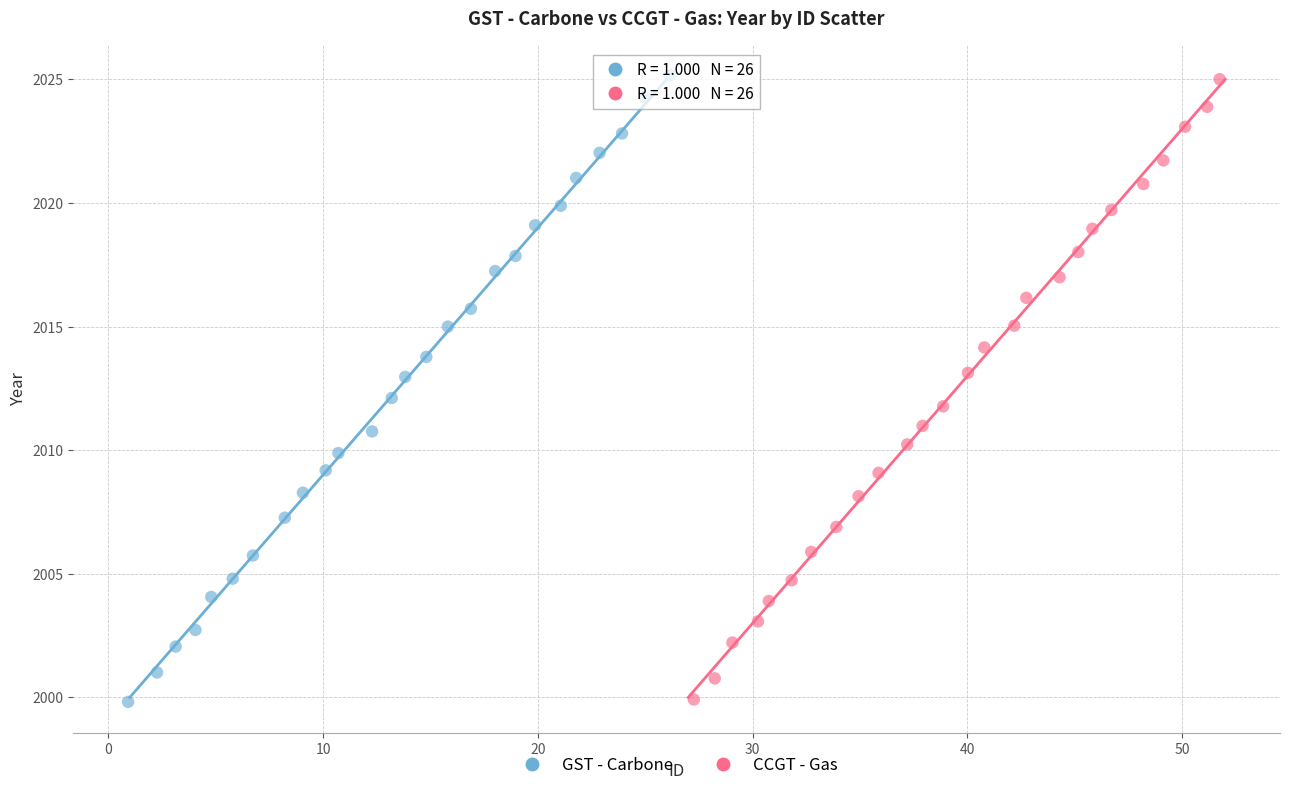

Which series has the widest spread of Y values?

GST - Carbone